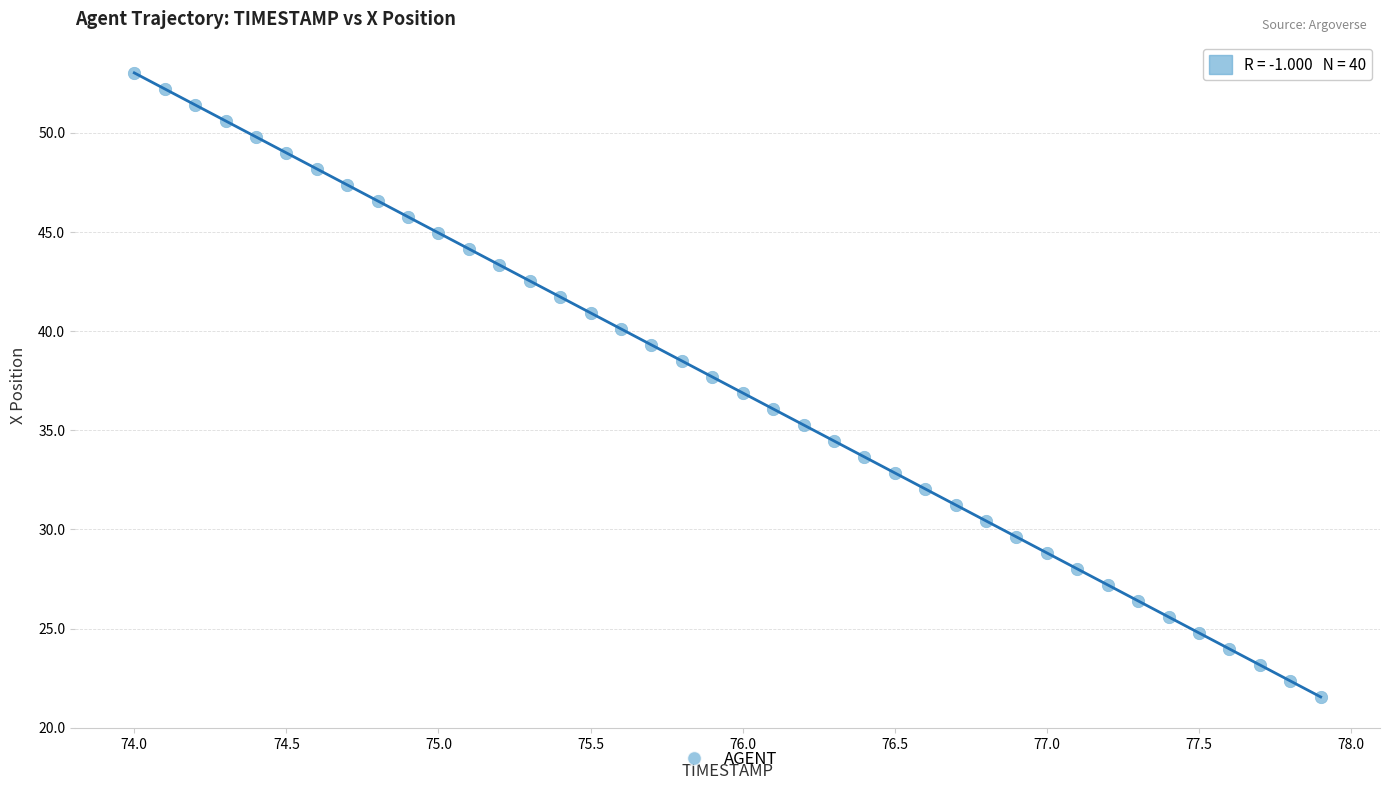

What is the range of Y values (max minus min)?

31.5